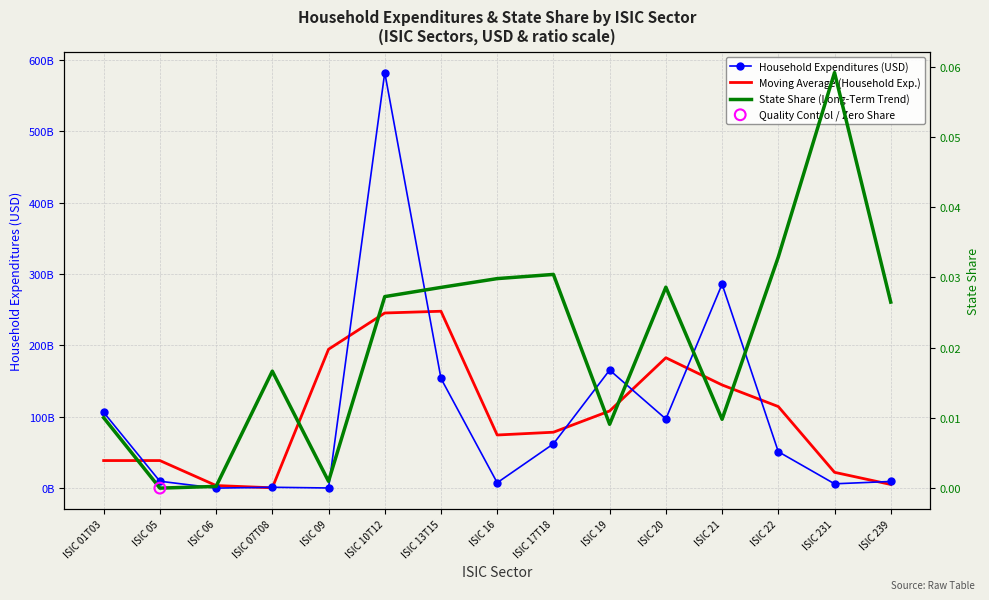

At how many categories does at least one series exceed 542517625604?

1